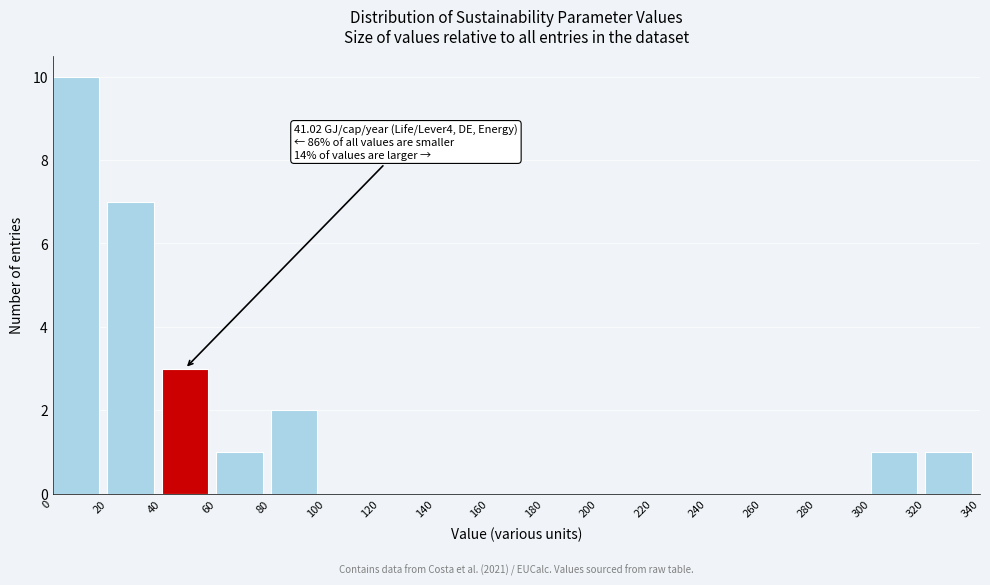

Over which range of the x-axis is the bar tallest?

0 to 20